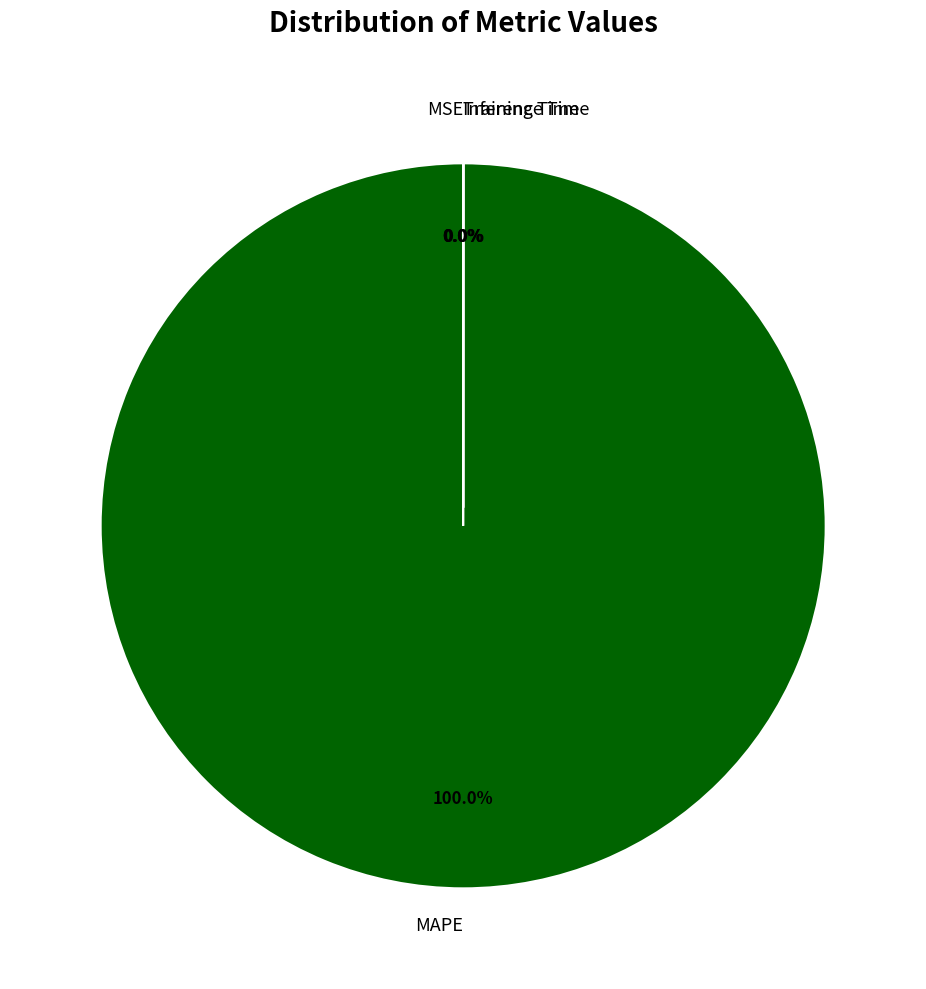

Which slice represents more than half of the pie?

MAPE